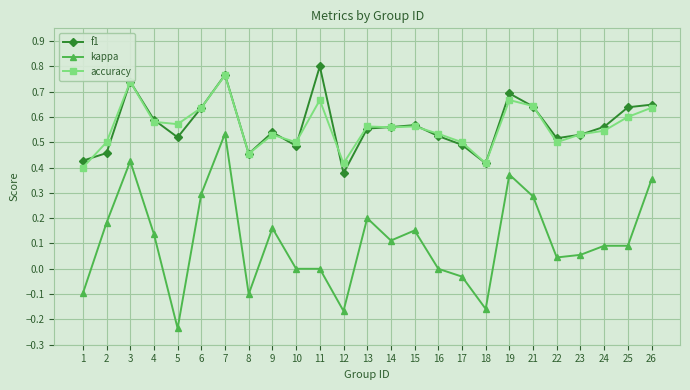

True or false: f1 and kappa intersect in this chart.

False